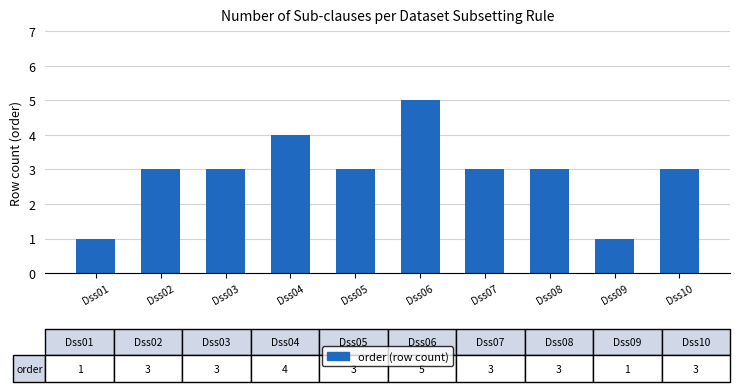

What is the average value?

3